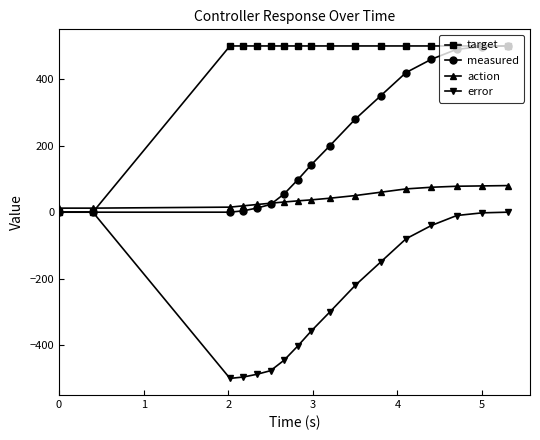

How many times do measured and action cross each other?

1